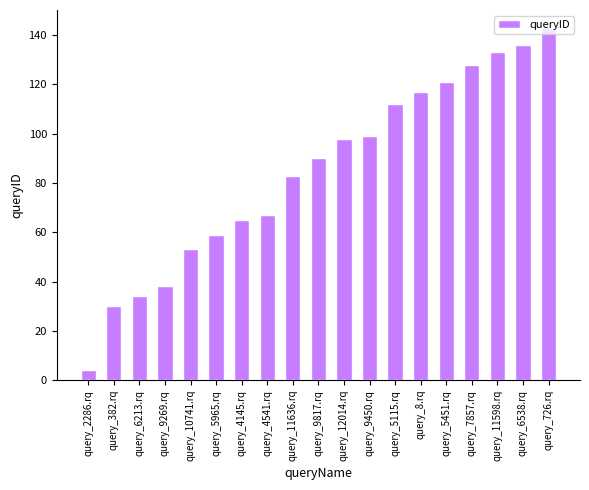

At which category does the chart reach its minimum across all series?

query_2286.rq